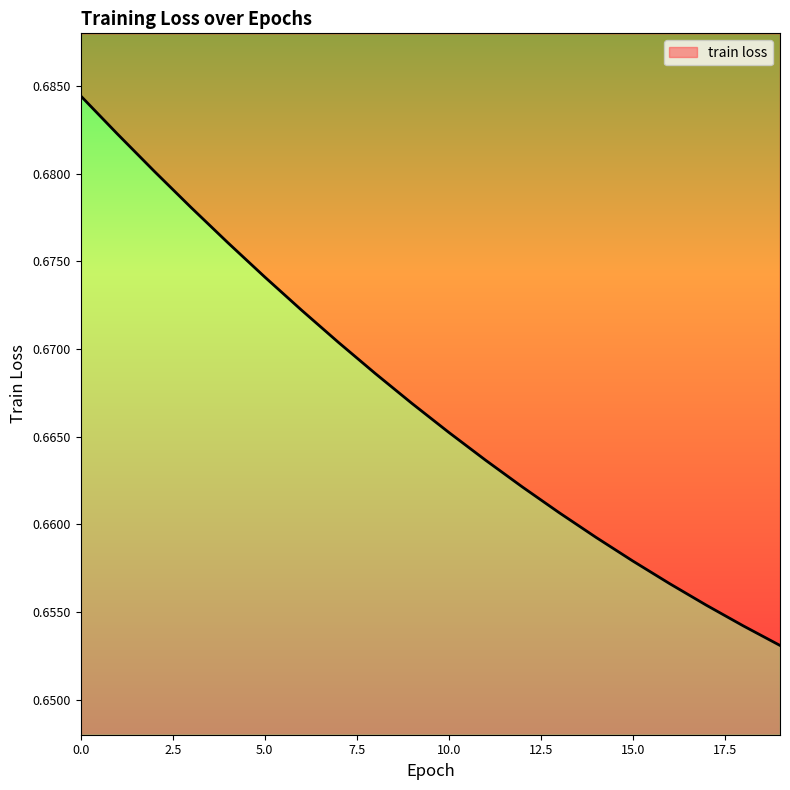

Reading right to left, extract all data points from this chart.

0.7	0.7	0.7	0.7	0.7	0.7	0.7	0.7	0.7	0.7	0.7	0.7	0.7	0.7	0.7	0.7	0.7	0.7	0.7	0.7